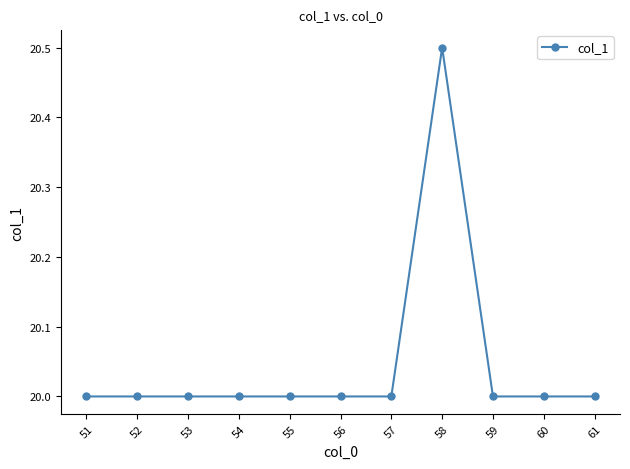

Which label corresponds to the largest value in the chart?

58